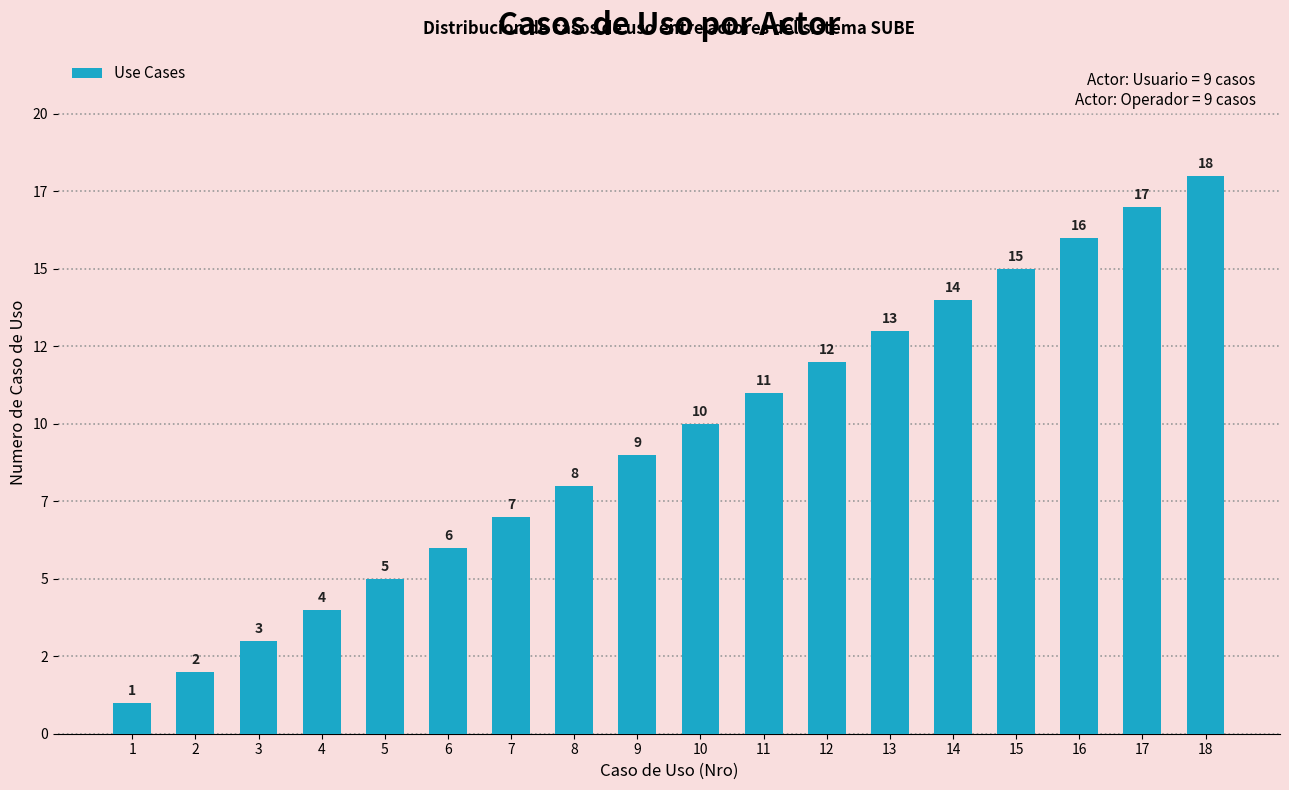

Reading right to left, extract all data points from this chart.

18	17	16	15	14	13	12	11	10	9	8	7	6	5	4	3	2	1